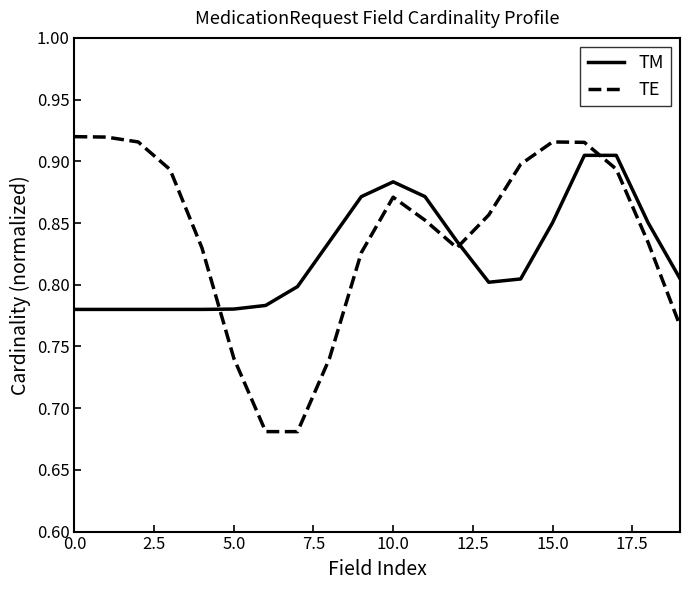

True or false: TE and TM cross at least once.

True